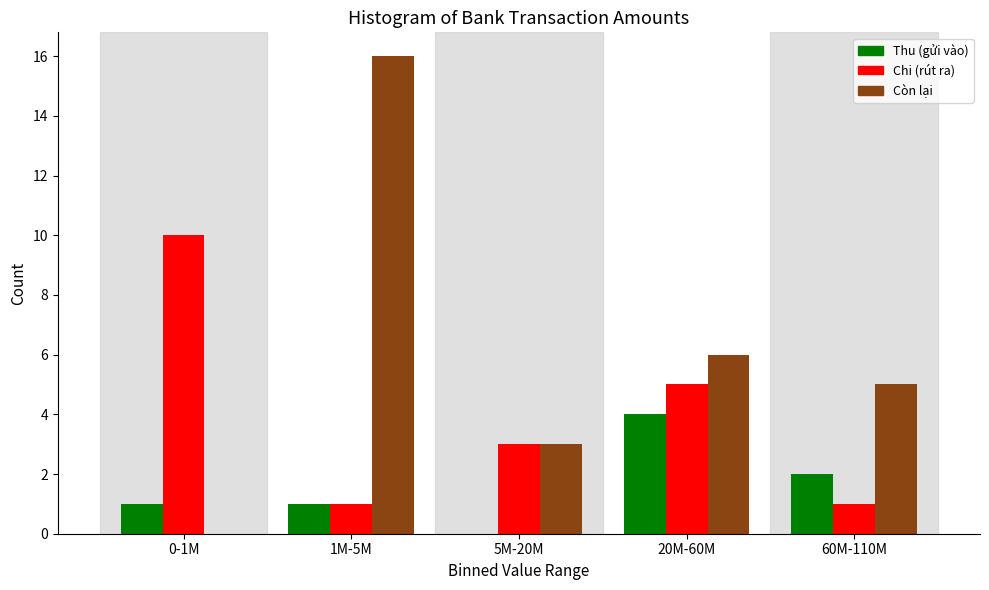

Reading right to left, transcribe all the data shown in this chart.

Thu (gửi vào): 60M-110M=2	20M-60M=4	5M-20M=0	1M-5M=1	0-1M=1
Chi (rút ra): 60M-110M=1	20M-60M=5	5M-20M=3	1M-5M=1	0-1M=10
Còn lại: 60M-110M=5	20M-60M=6	5M-20M=3	1M-5M=16	0-1M=0